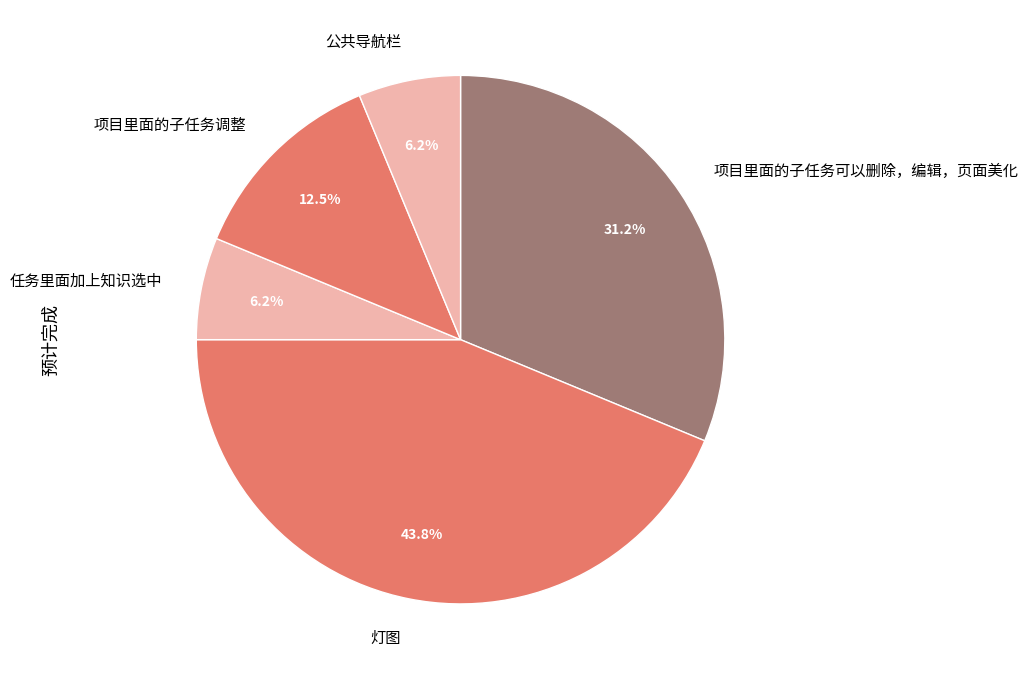

How much of the chart is everything except 项目里面的子任务可以删除，编辑，页面美化?

68.8%